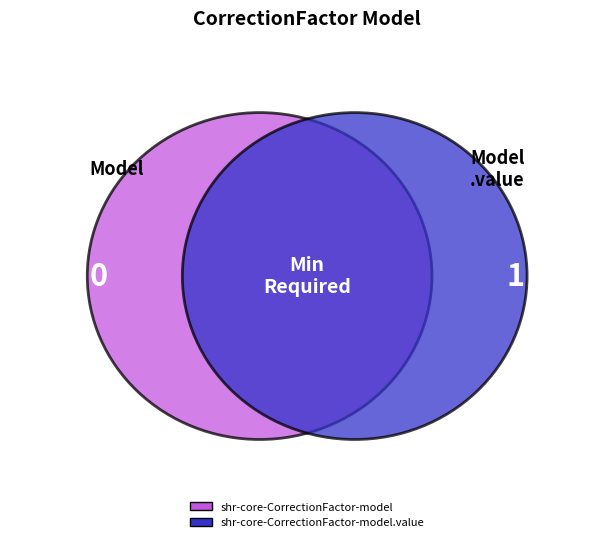

Count the number of slices in the pie.

2